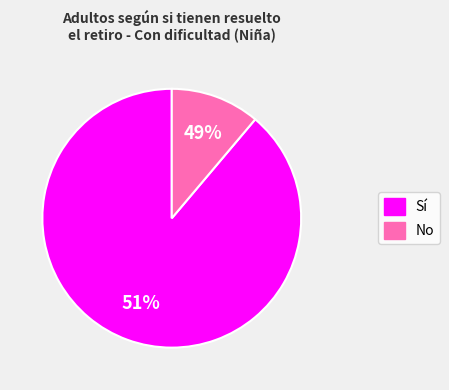

To the nearest percent, what is the difference between the largest and smallest slice percentages?

78%